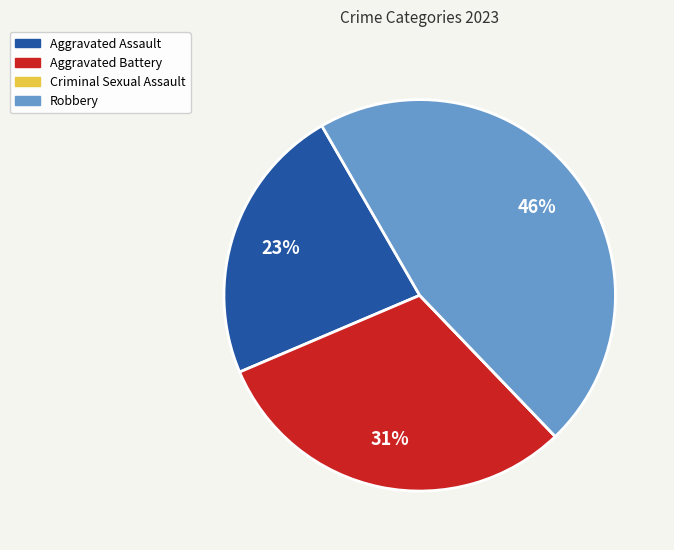

Does Aggravated Battery account for over 50% of the chart?

No